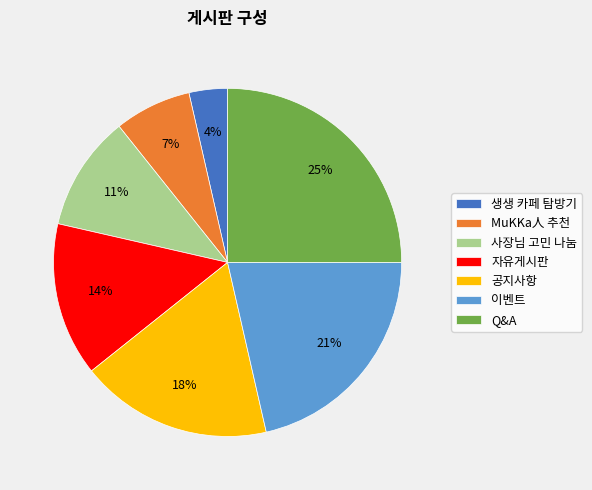

To the nearest percent, what percentage of the pie is 자유게시판?

14%